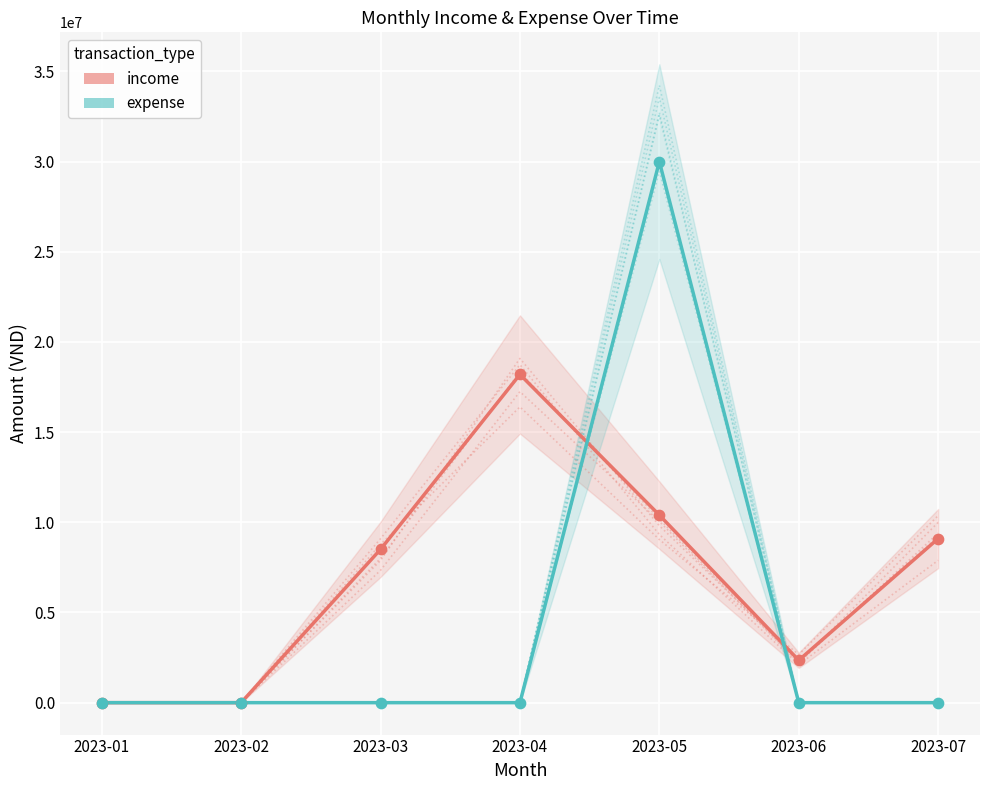

Which series reaches the minimum Y coordinate?

income